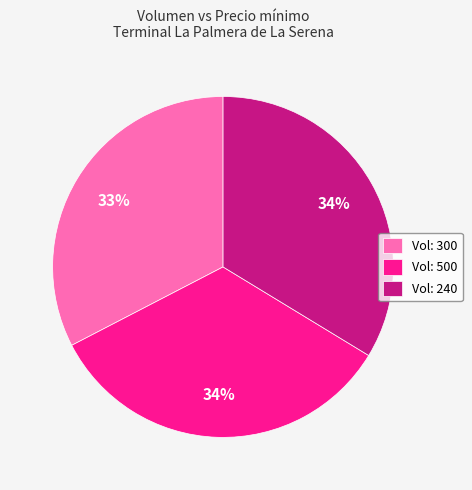

How many slices are in this pie chart?

3